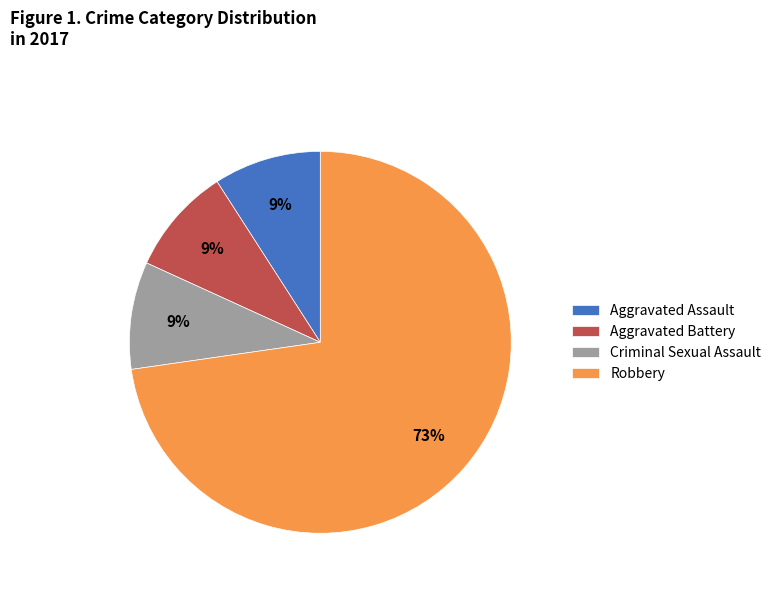

To the nearest percent, what is the difference between the Aggravated Assault and Robbery slice percentages?

64%